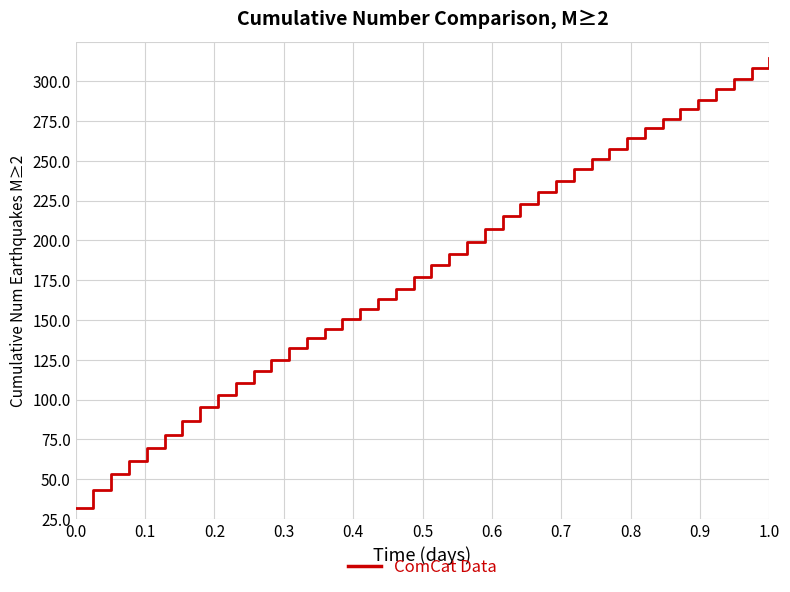

Reading left to right, transcribe all the data shown in this chart.

6.6	18.2	28.1	36.6	44.3	52.8	61.6	70.2	78.0	85.6	93.1	100.1	107.1	113.7	119.6	125.9	132.2	138.4	144.5	151.9	159.6	166.8	174.2	182.1	190.1	197.9	205.4	212.7	219.7	226.5	232.7	239.2	245.5	251.7	257.6	263.5	270.2	276.7	283.3	289.7